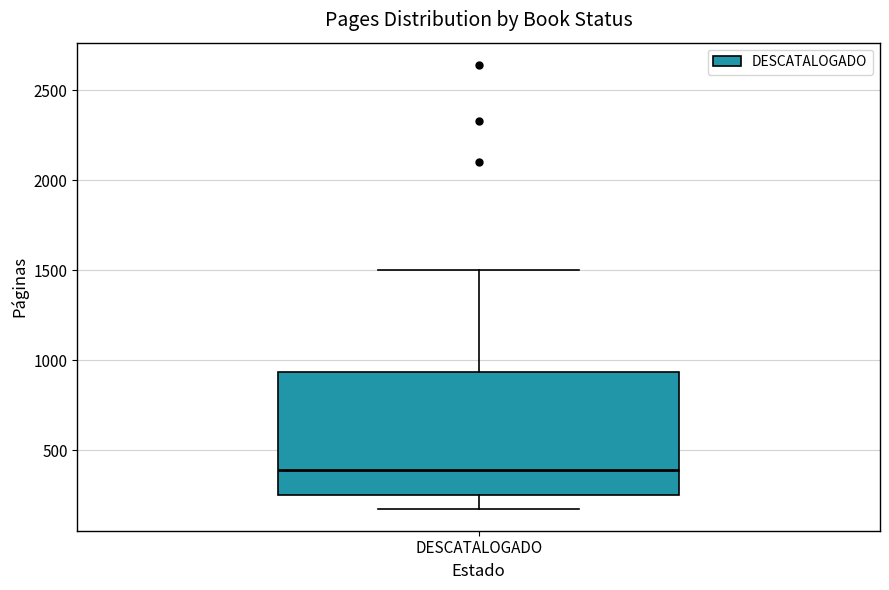

Read this box plot against the y-axis: the position of the median line, the range covered by the box, and the ends of both whiskers. The values are not printed on the chart, so give them approximately, as read against the axis.

median 400, box 250 to 950, whiskers 200 to 1500